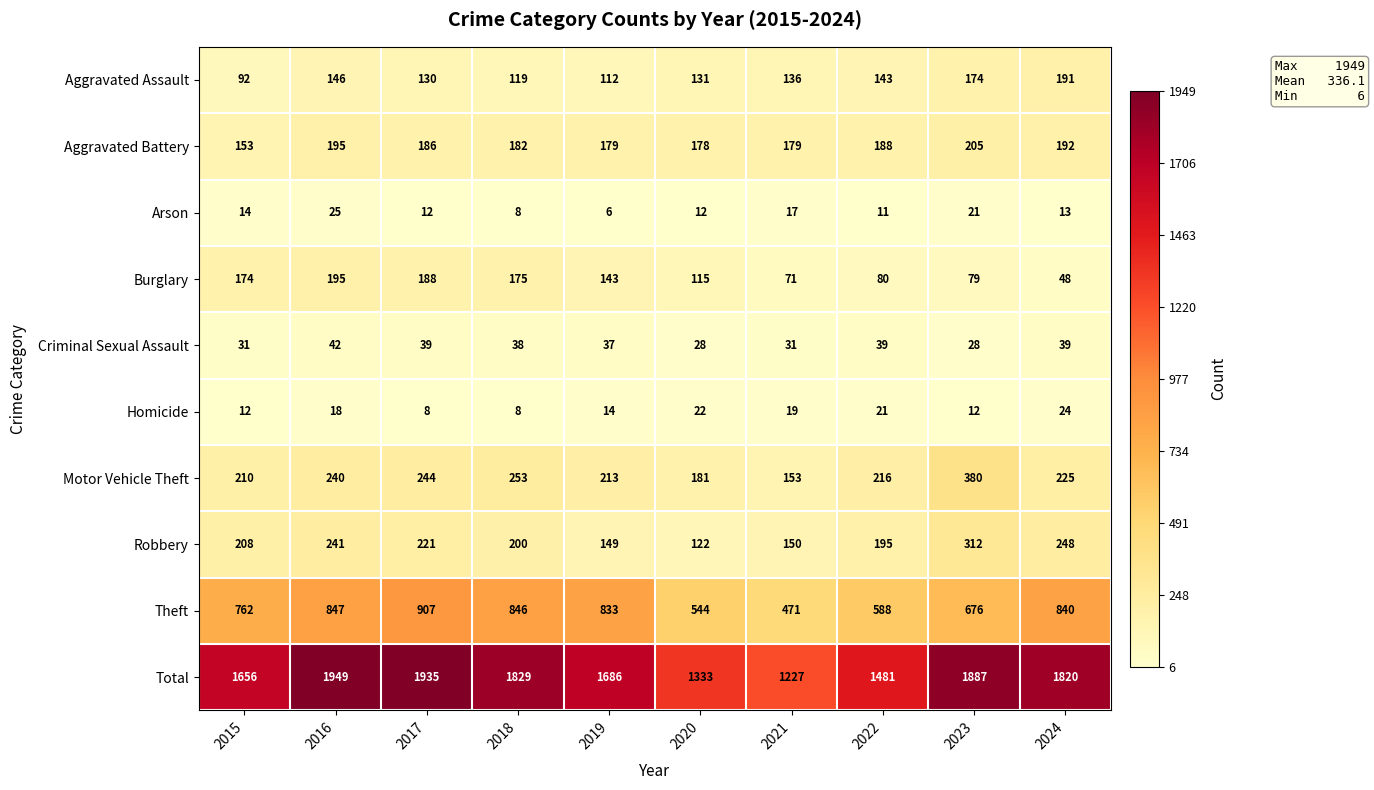

What is the difference between the highest and lowest values at 2020?

1321